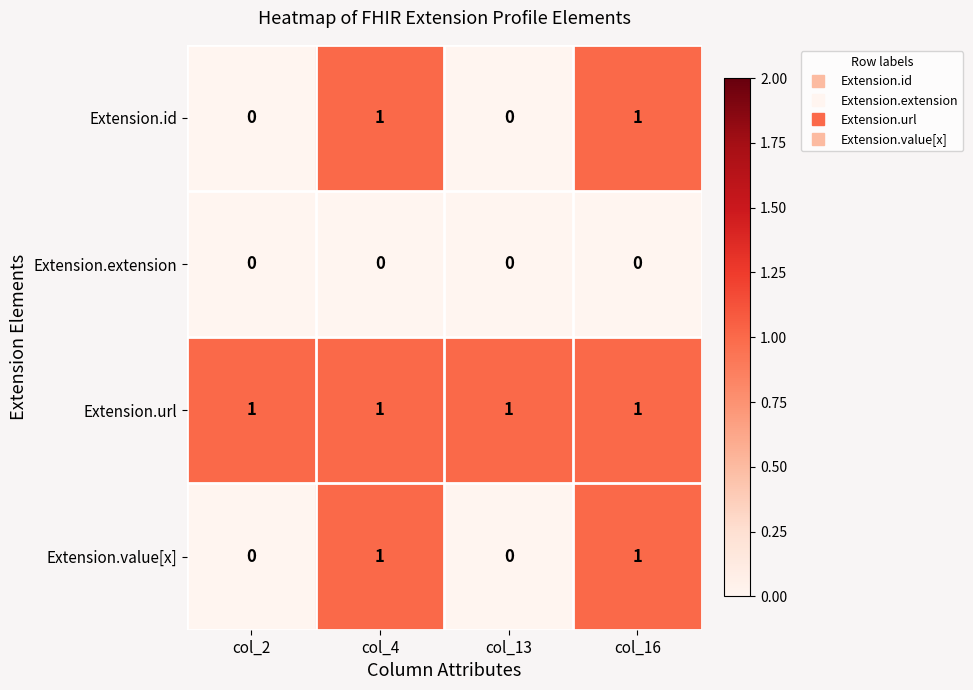

The Extension.value[x] series shows 1 at col_2. True or false?

False